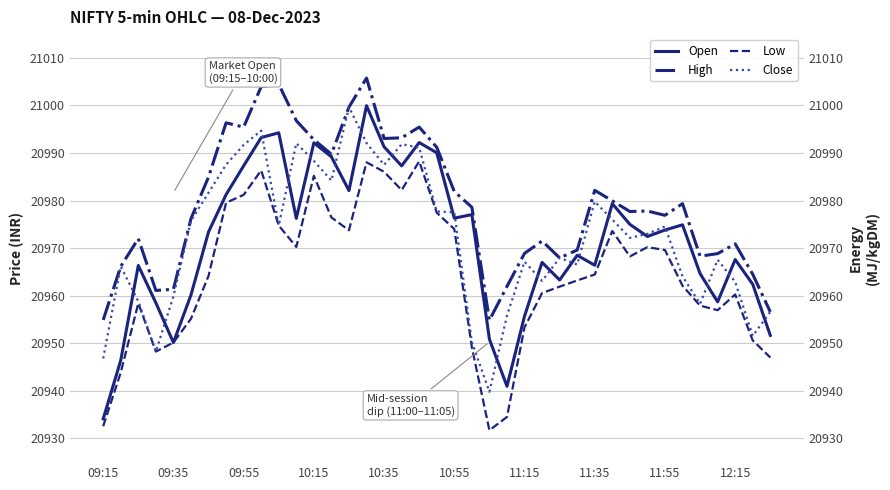

What position from the left is 19?

20